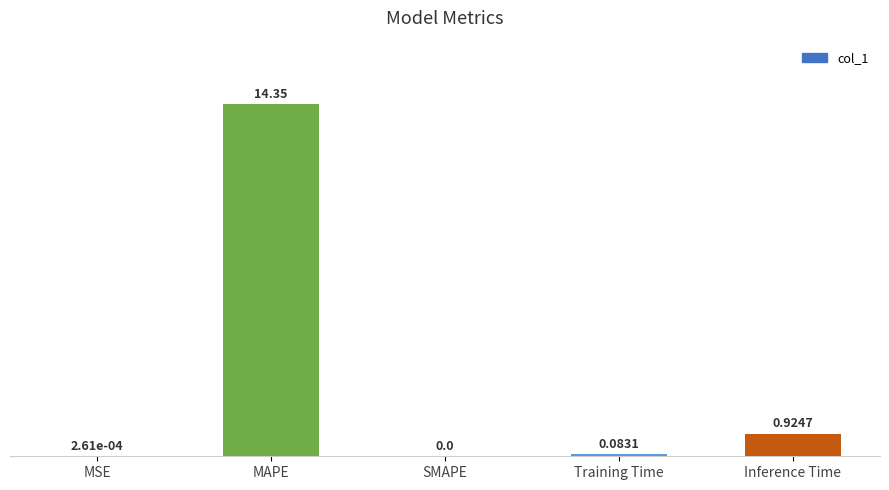

At which label is the value closest to 7?

Inference Time